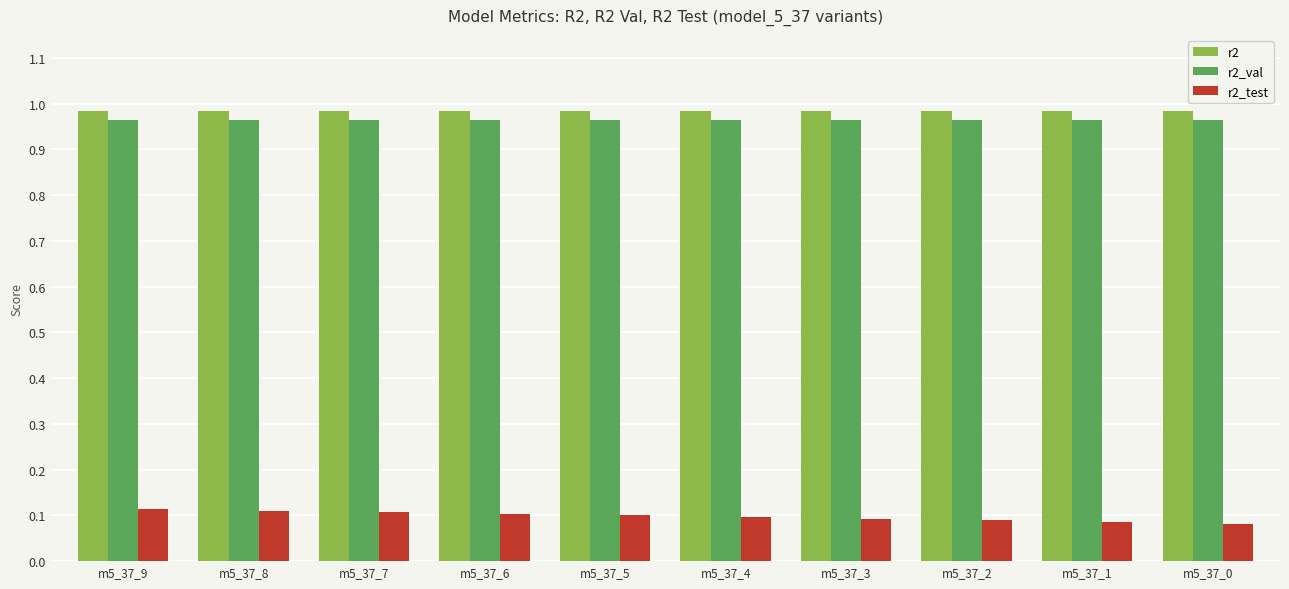

What is the sum of all r2 values?

9.8